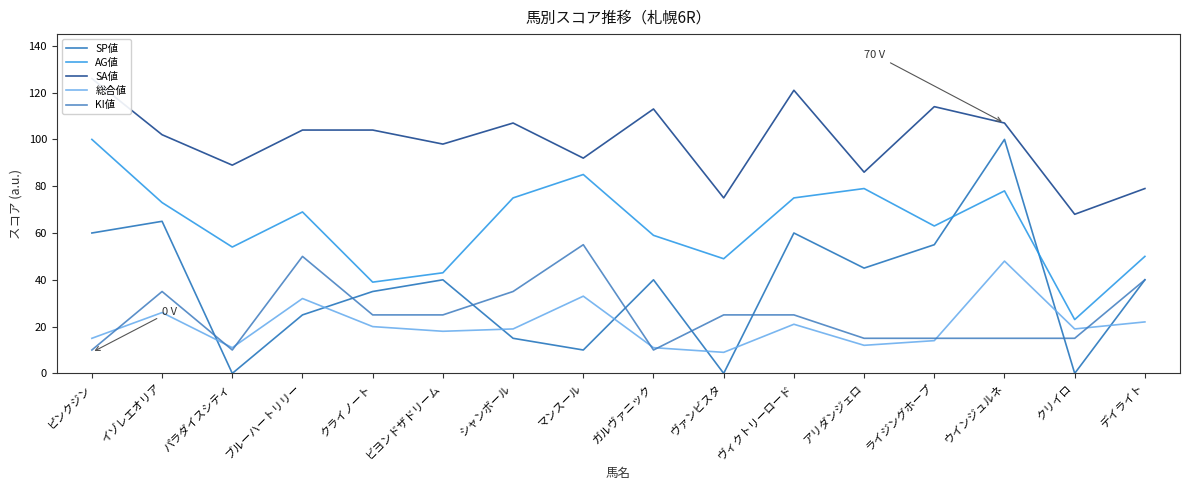

What is the sum of the KI値 values at クリイロ and ウインジュルネ?

30